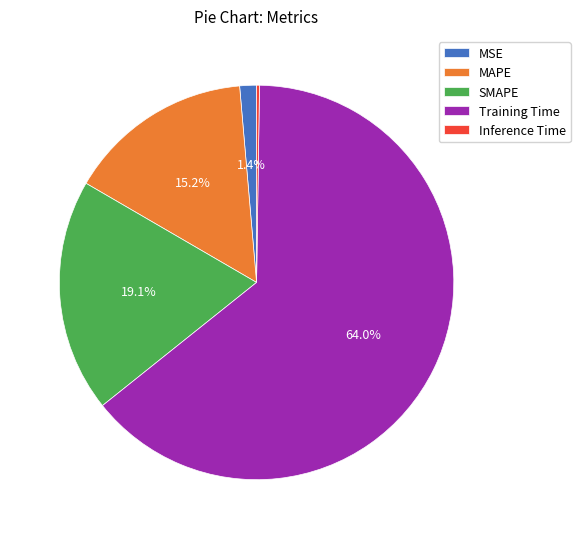

Is it true that MAPE is 9% of the pie?

False